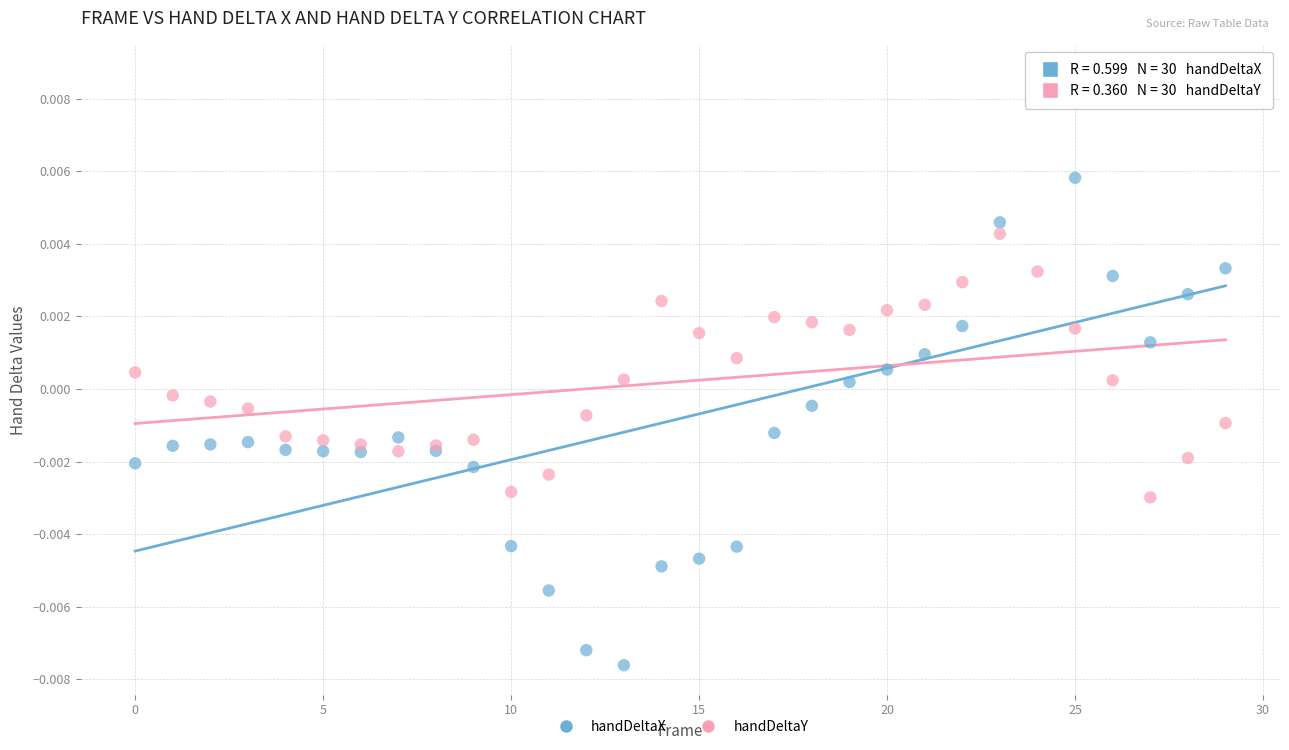

Which series contains the lowest Y value?

handDeltaX